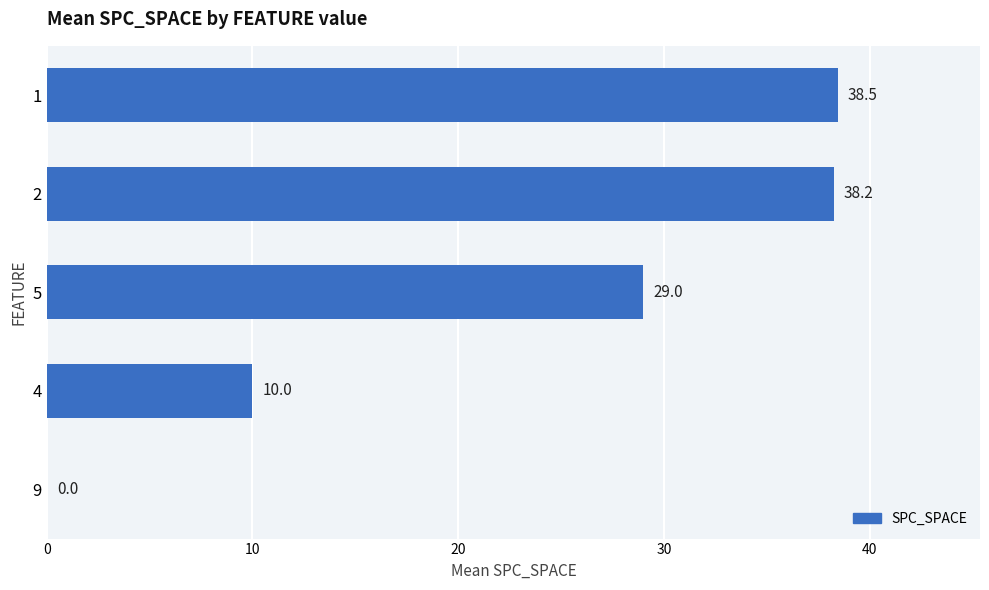

How many categories are shown in the chart?

5